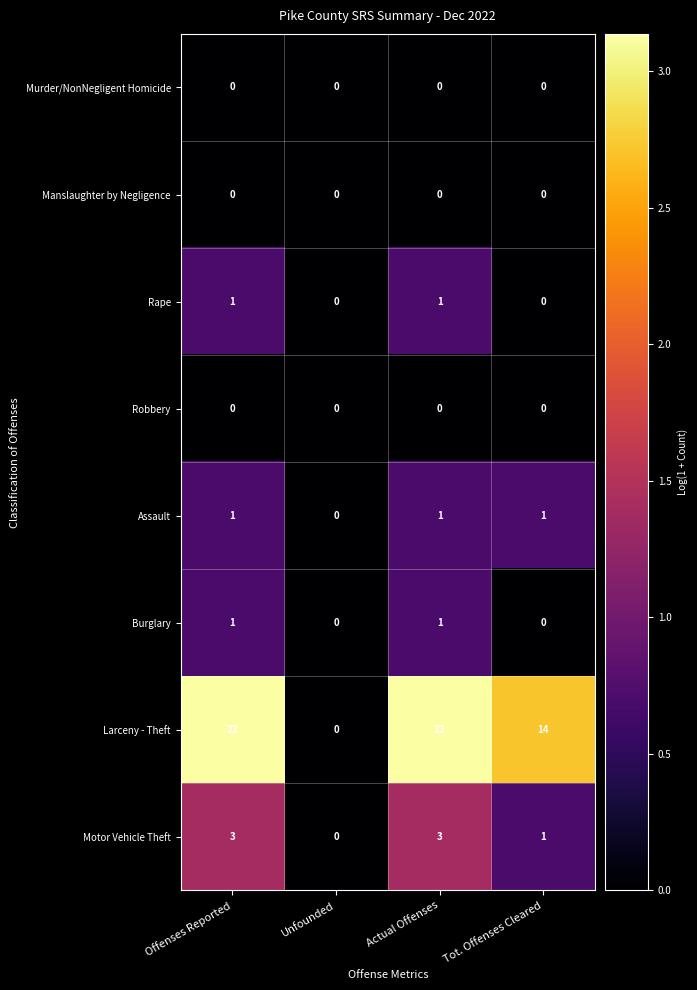

True or false: Assault has a value of 1 at Actual Offenses.

True